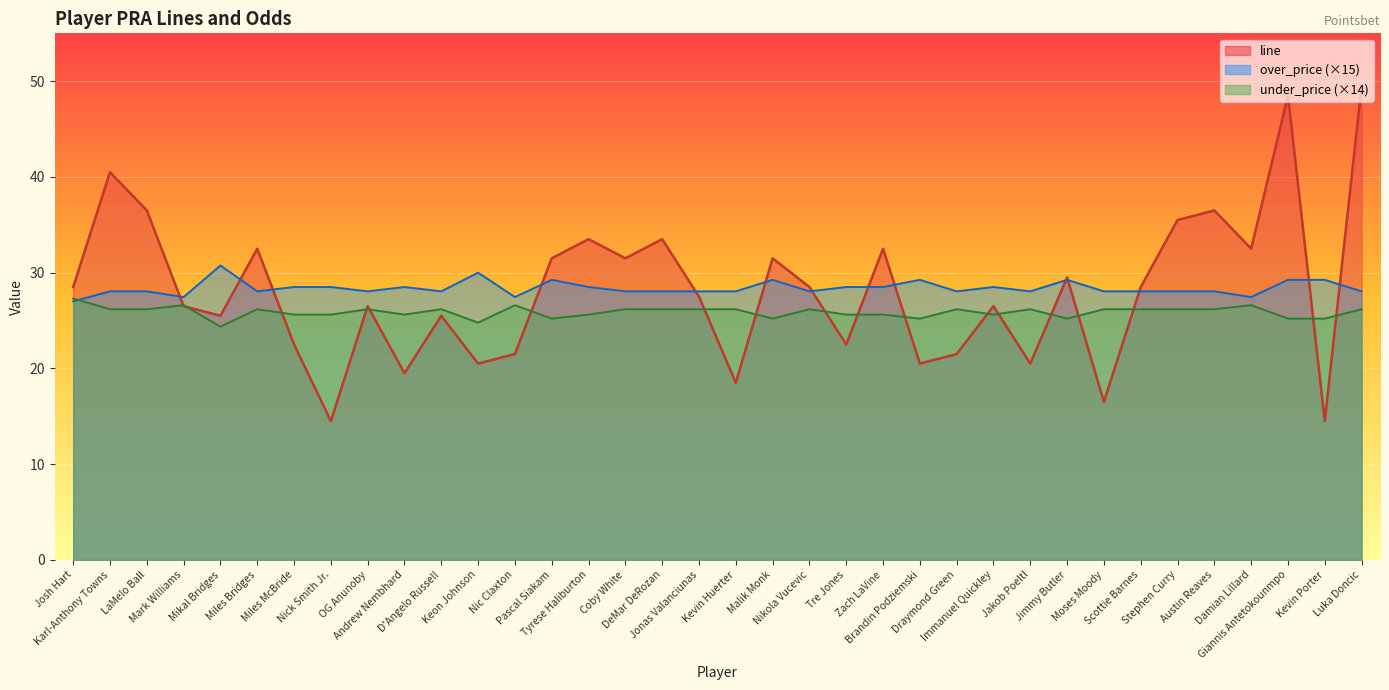

How many data points in under_price are less than 26?

15